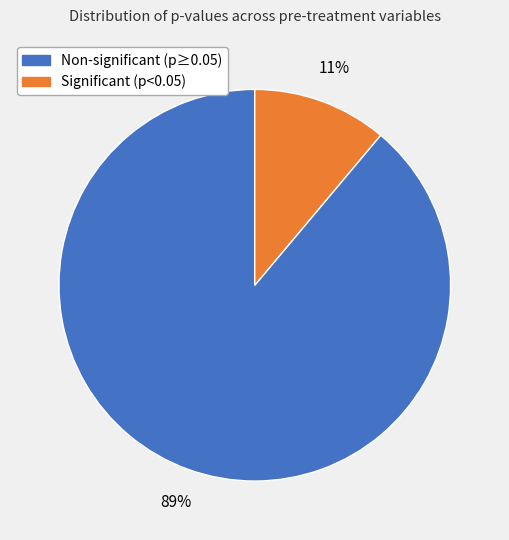

Is there a majority slice in this chart?

Yes